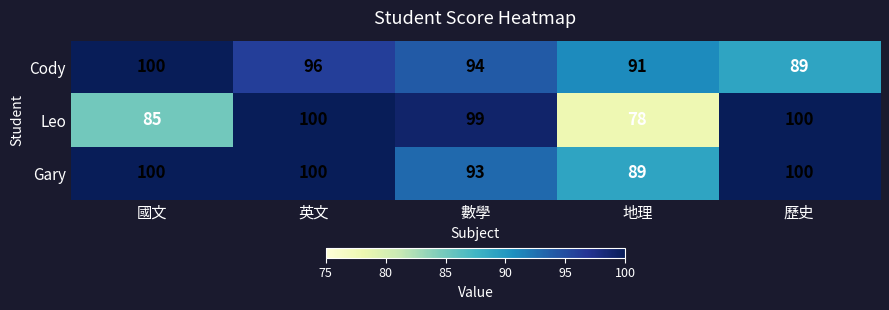

What is the sum of all Gary values?

482